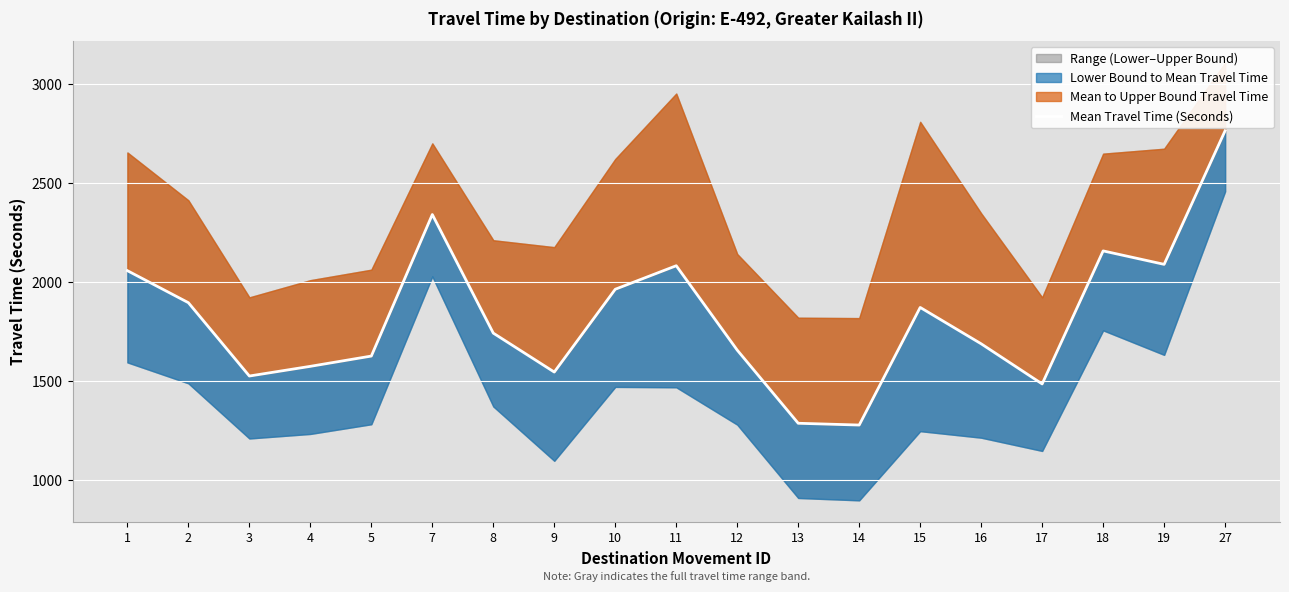

Where is the first local minimum?

3